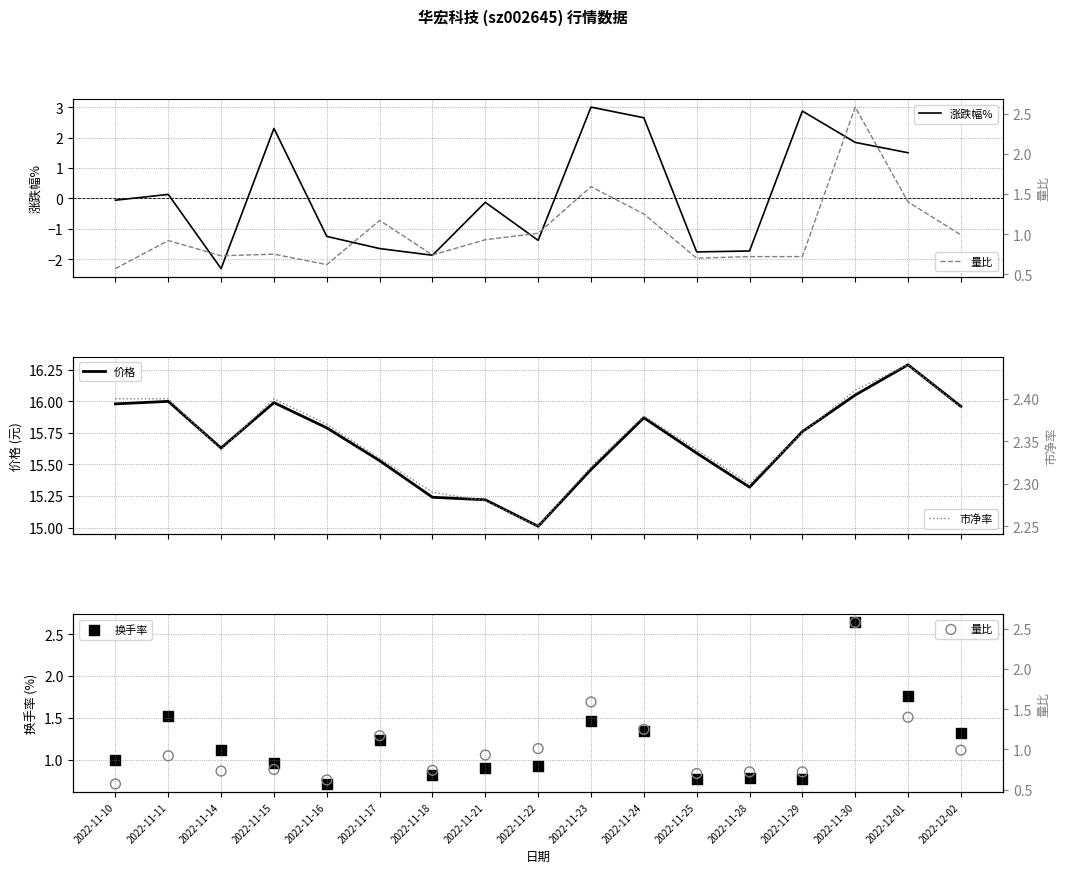

At how many categories does at least one series exceed 7?

17